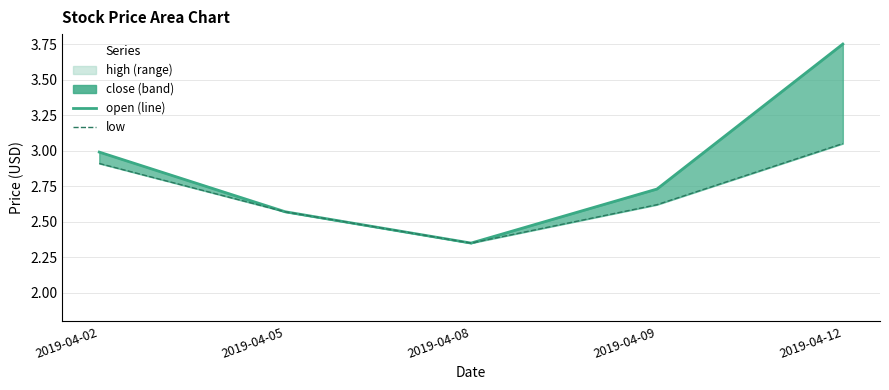

Rank the series at 2019-04-09 from lowest to highest value.

low, open